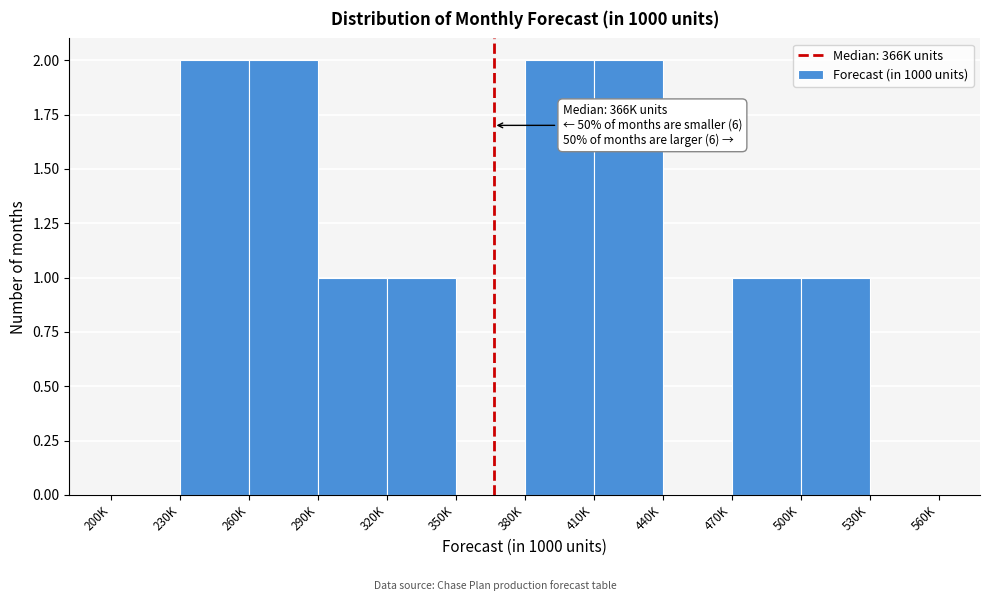

Reading left to right, what are all the values shown in this chart?

200K=0	230K=2	260K=2	290K=1	320K=1	350K=0	380K=2	410K=2	440K=0	470K=1	500K=1	530K=0